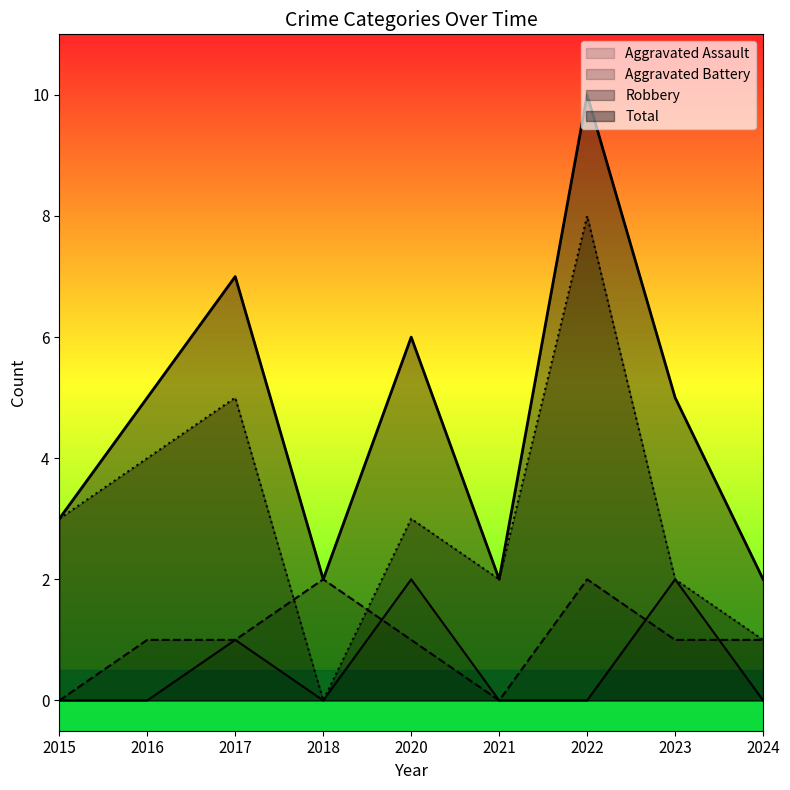

What is the difference between the Total values at 2017 and 2022?

3